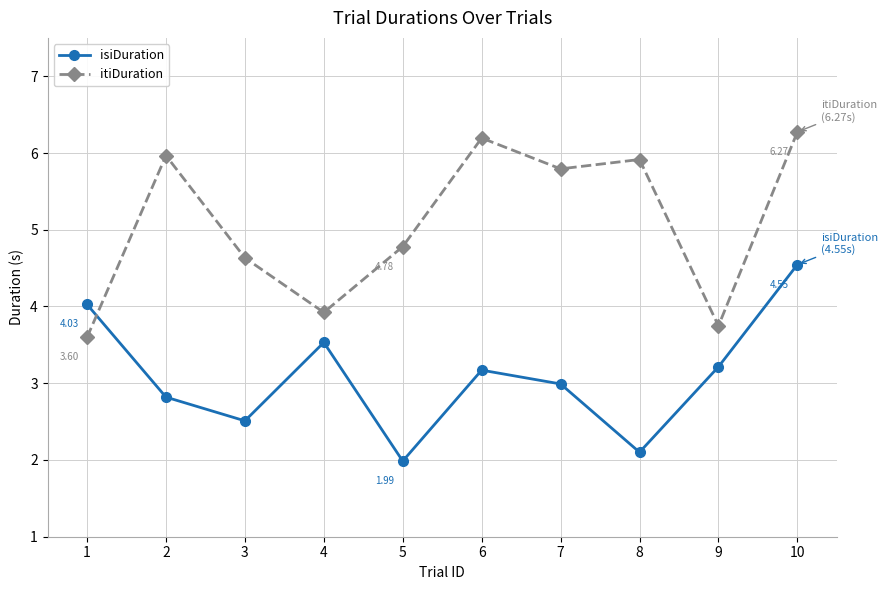

Rank the series by their maximum value, from lowest to highest.

isiDuration, itiDuration